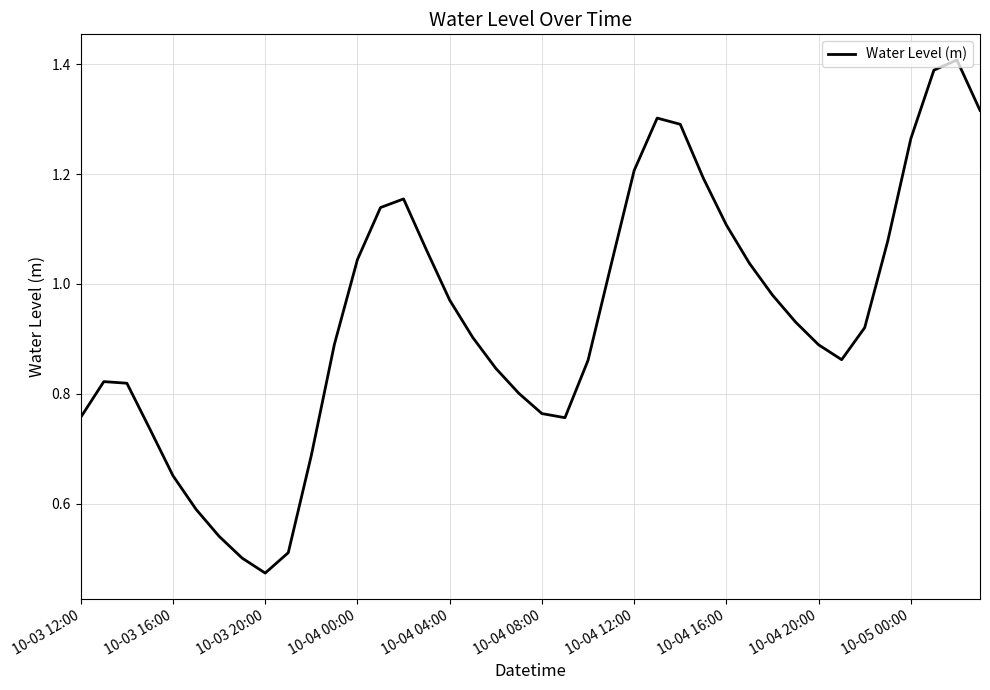

True or false: the data has more than 2 interior local peaks.

True